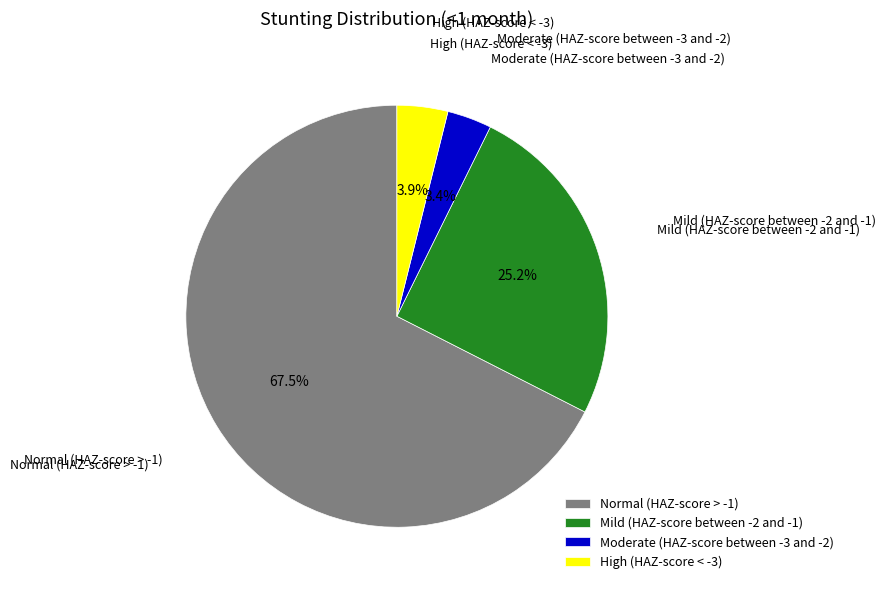

What is the largest slice in the pie chart?

Normal (HAZ-score > -1)